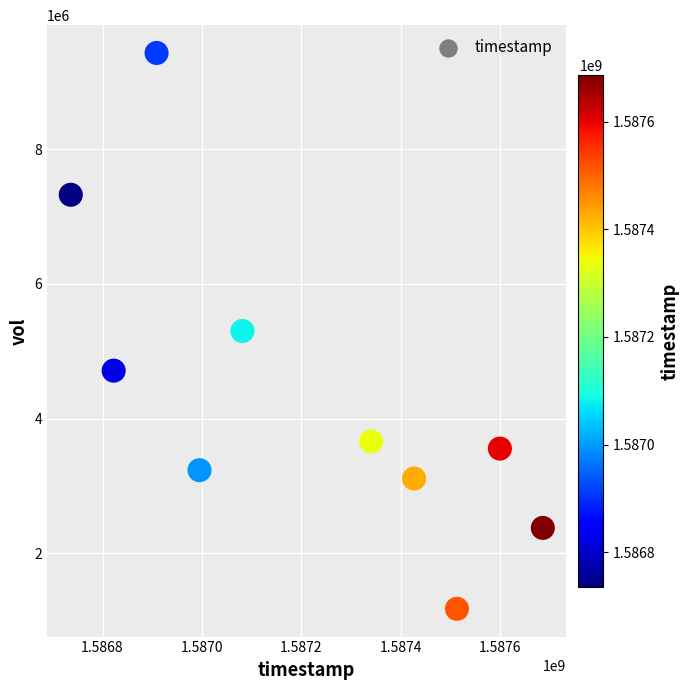

What is the average X value?

1587211200